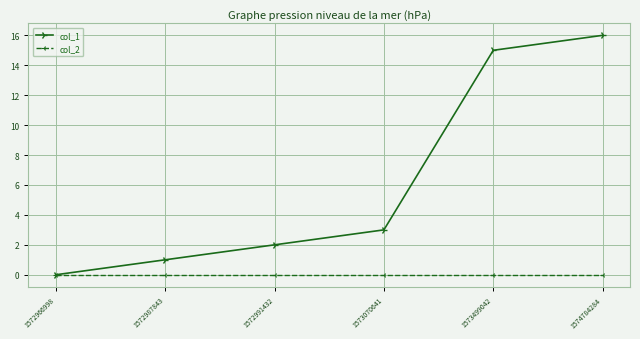

Between 1572991432 and 1573070641, which series saw the biggest shift?

col_1